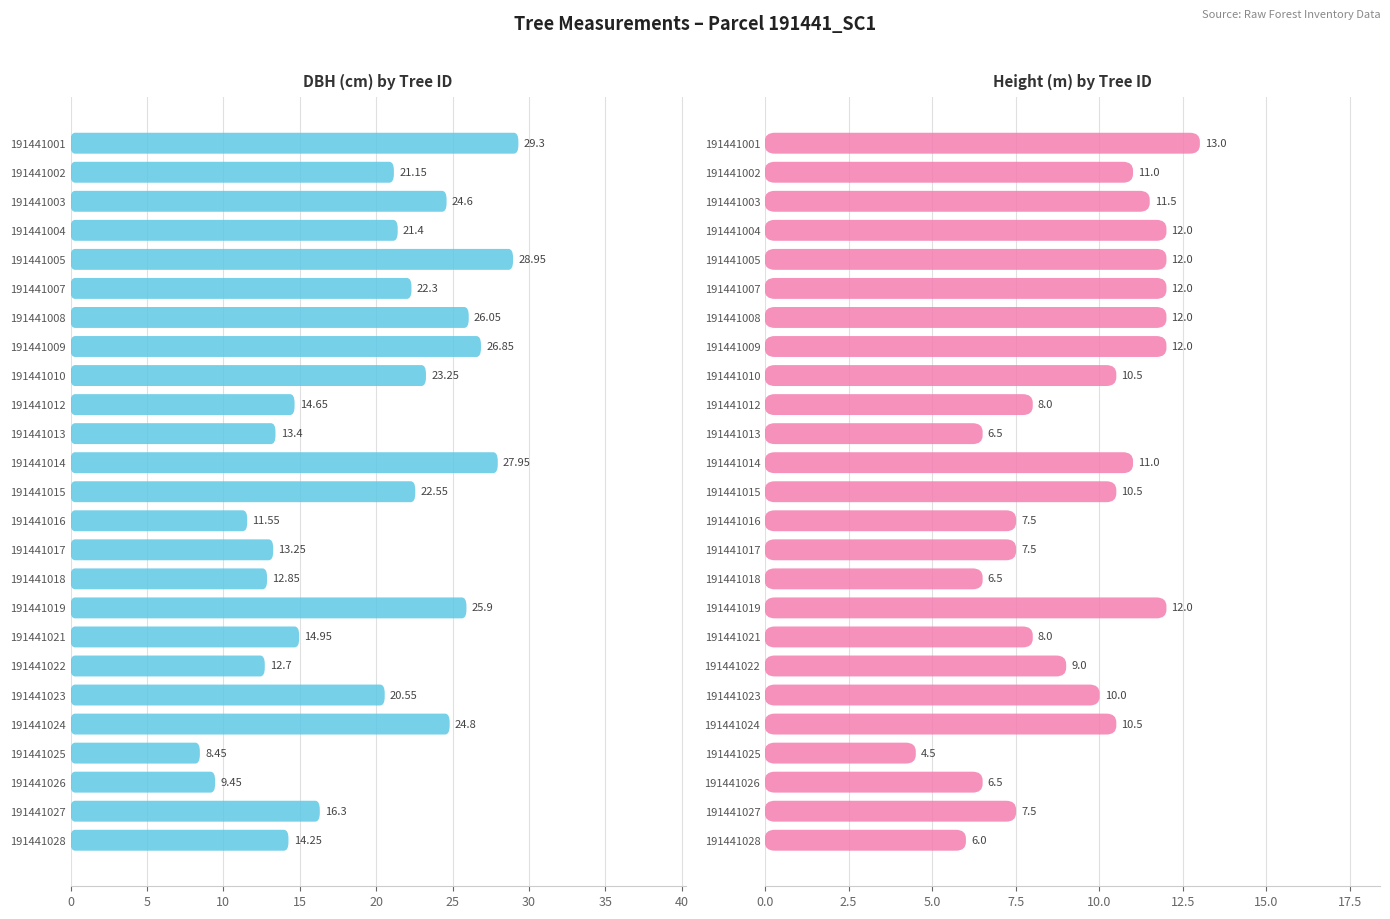

What is the difference between the maximum and minimum values in the Height (m) by Tree ID series?

8.5